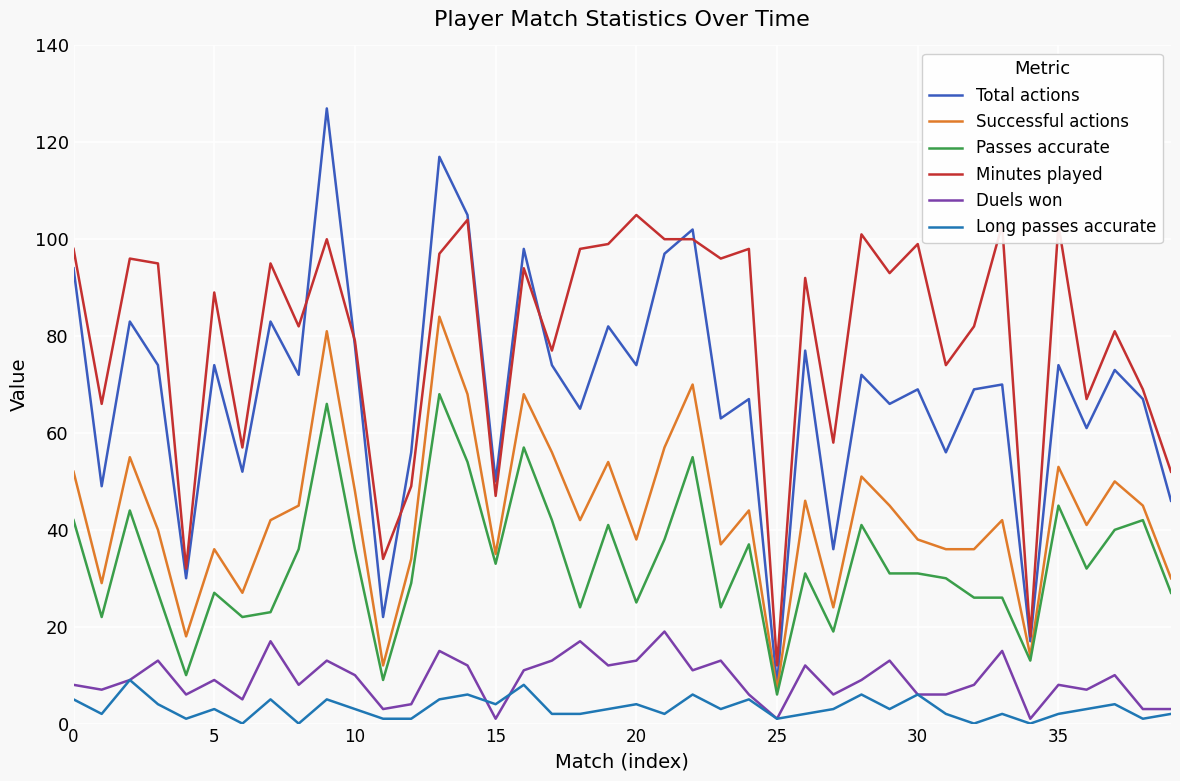

What are all the series names shown in the legend?

Total actions, Successful actions, Passes accurate, Minutes played, Duels won, Long passes accurate